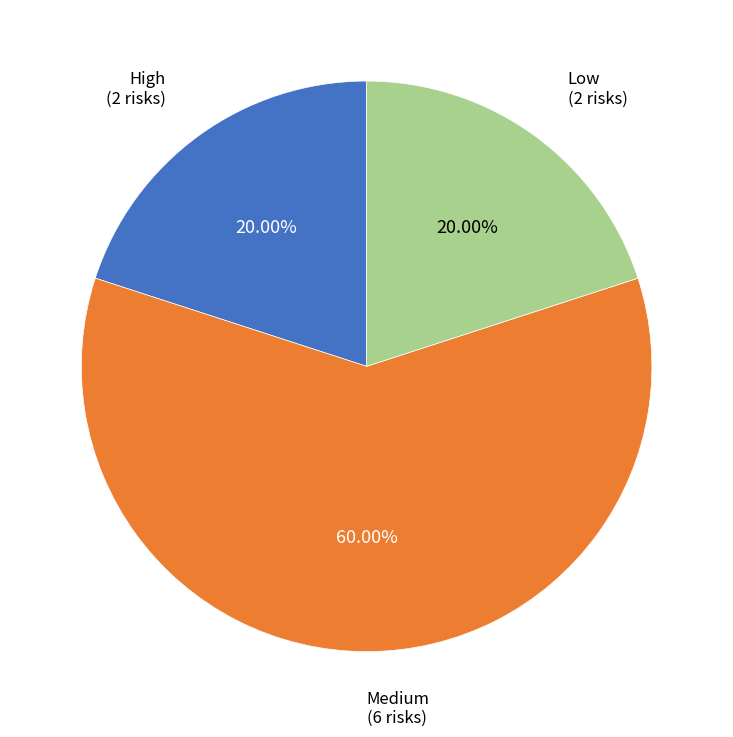

How many segments does this pie chart have?

3